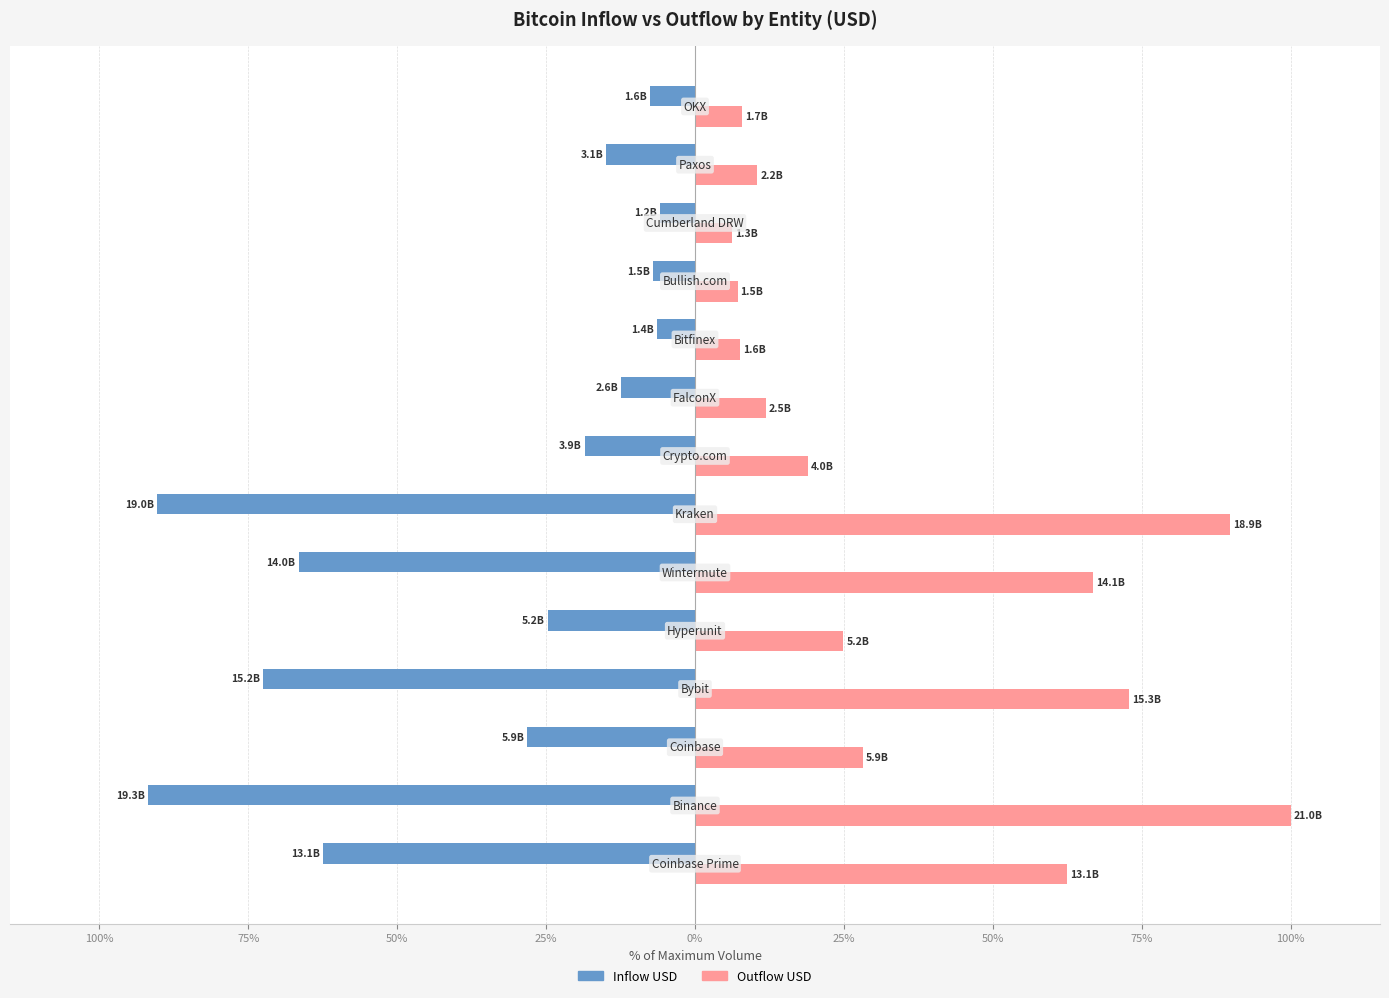

Rank the series by their average value, from lowest to highest.

Inflow USD, Outflow USD